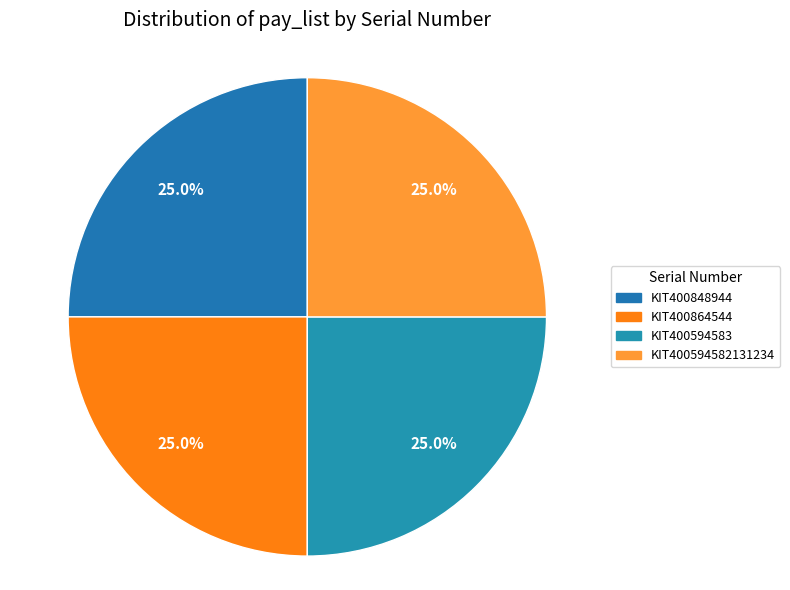

How many slices are in this pie chart?

4